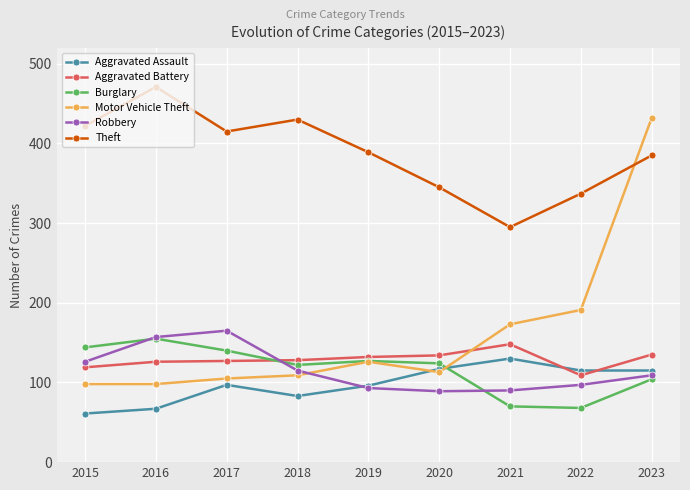

What is the minimum value for Theft?

295